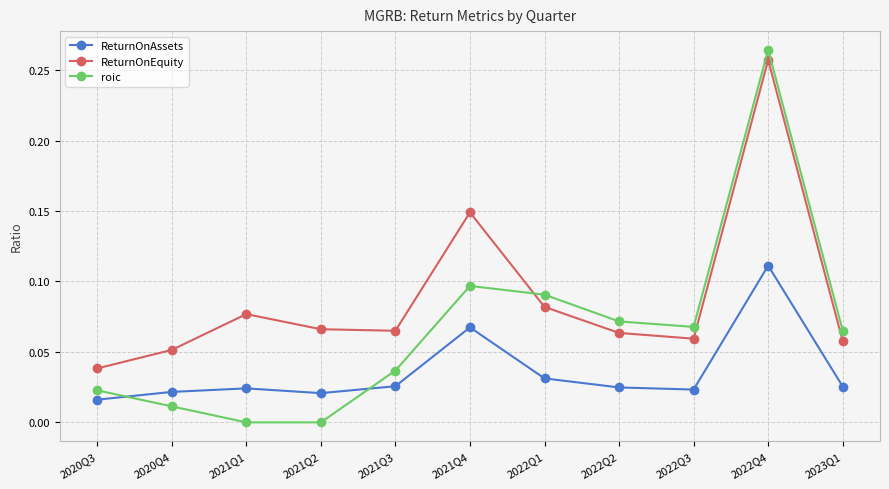

How many data points does each series have?

11